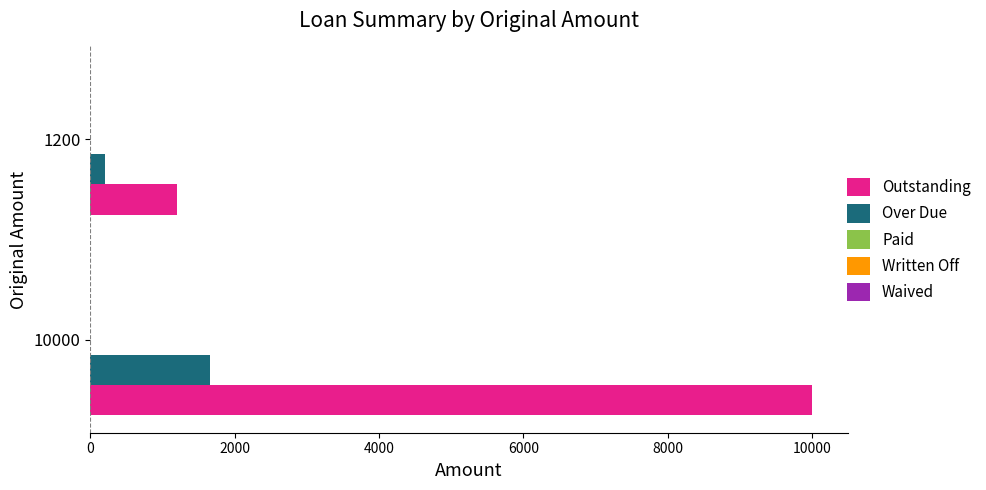

At which category is the sum across all series the highest?

10000